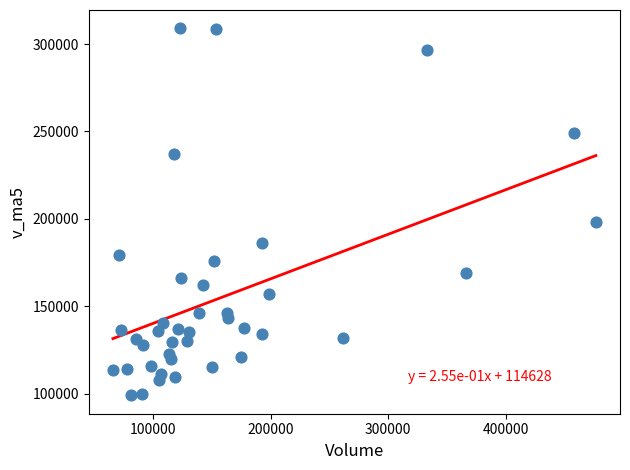

What Y value in the scatter plot is closest to 203966?

197905.5